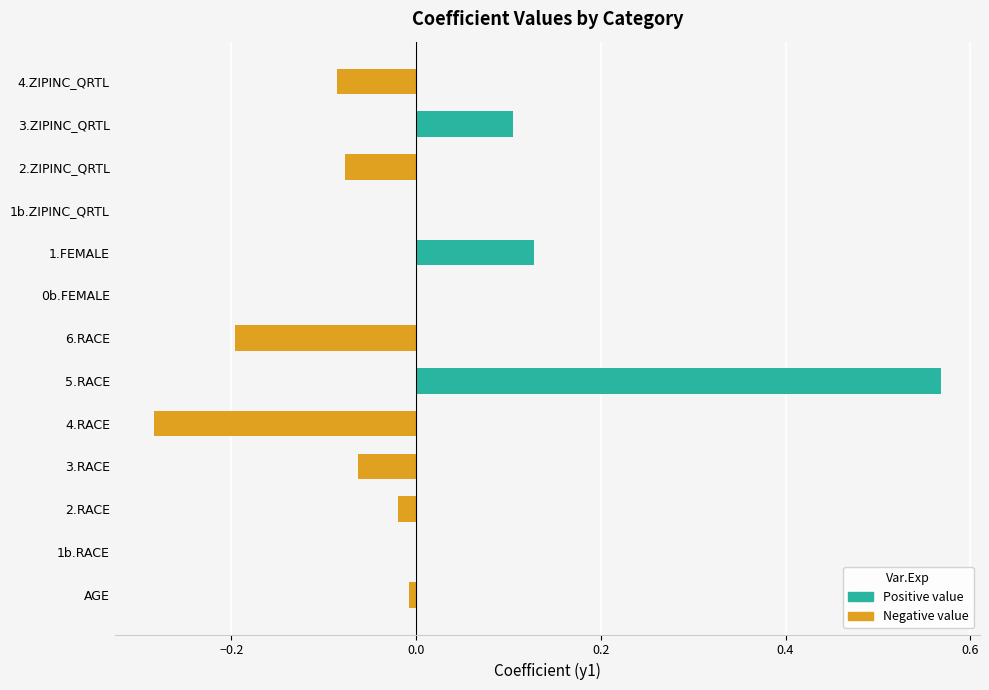

True or false: Positive has a value of -0.3 at 0b.FEMALE.

False